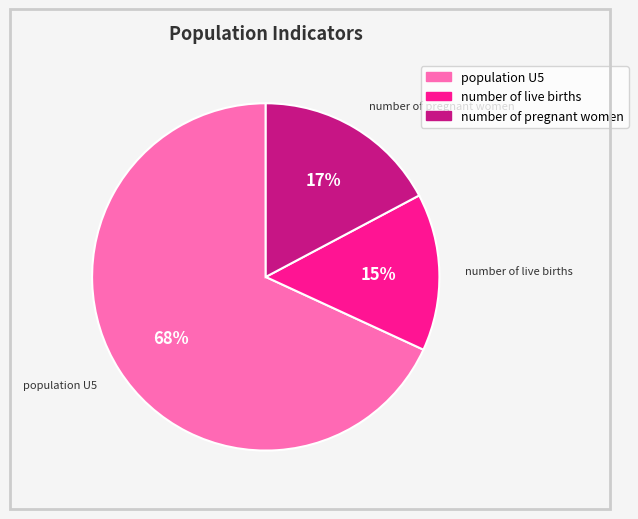

Between number of pregnant women and population U5, which is larger?

population U5